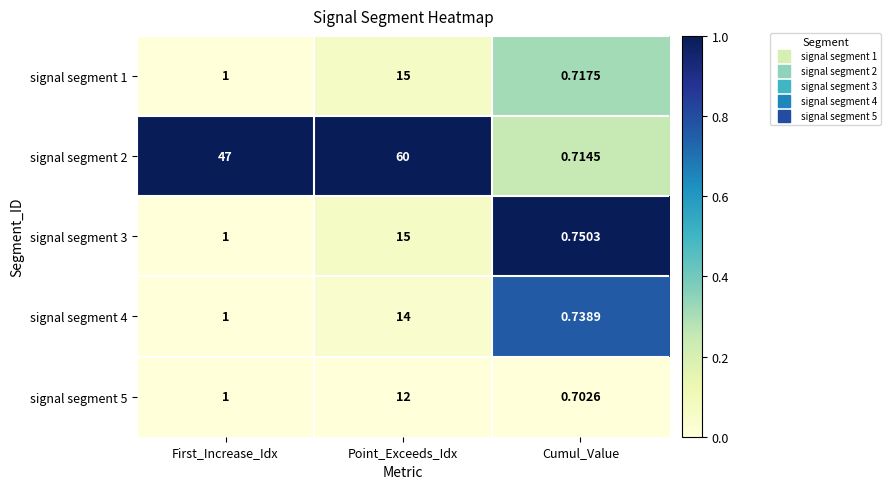

Which category has the lowest value across all series?

Cumul_Value